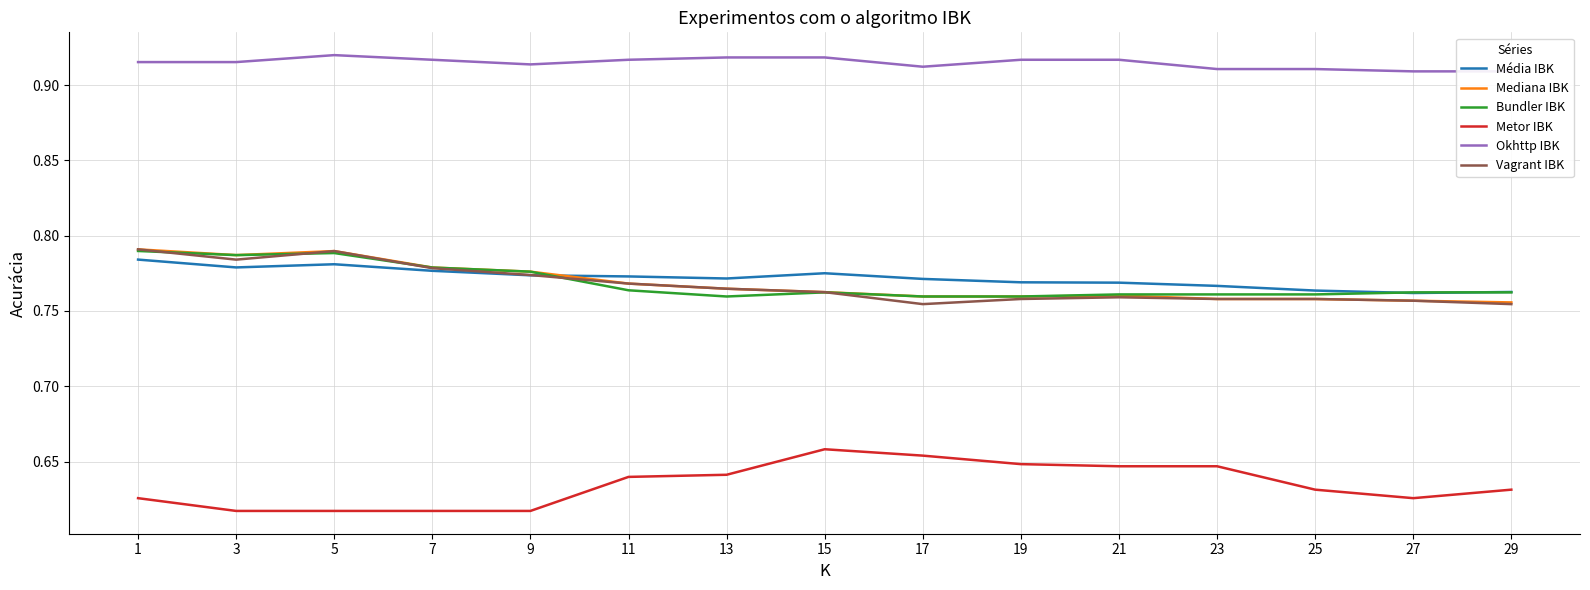

What is the spread (max minus min) of values at 17?

0.3